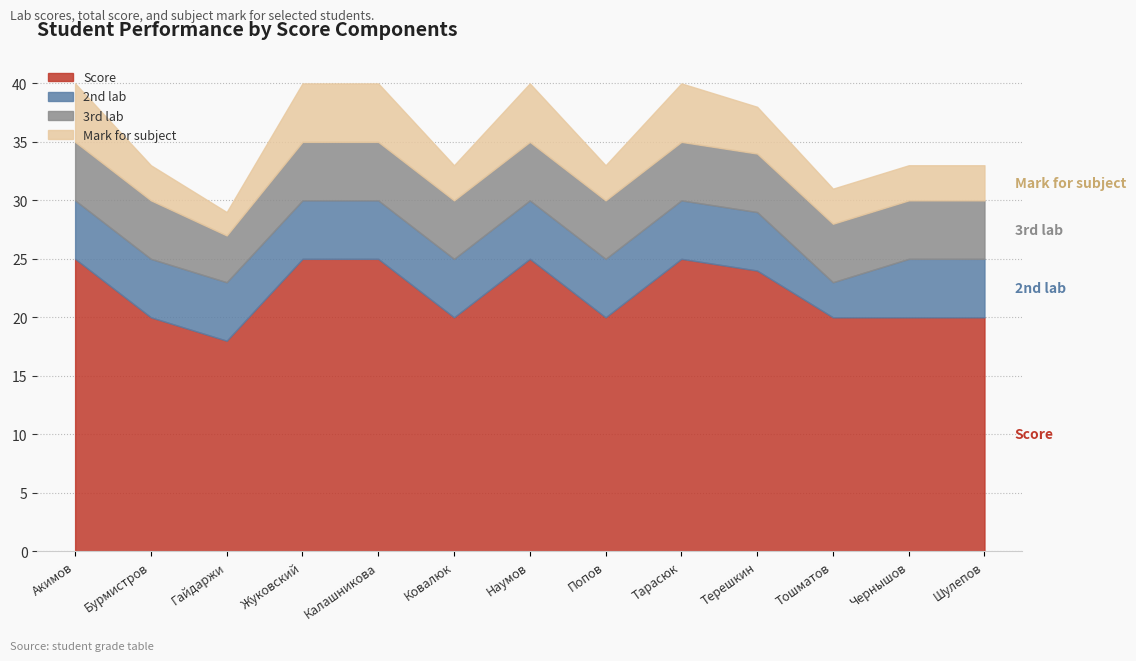

How many lines are shown in the chart?

4